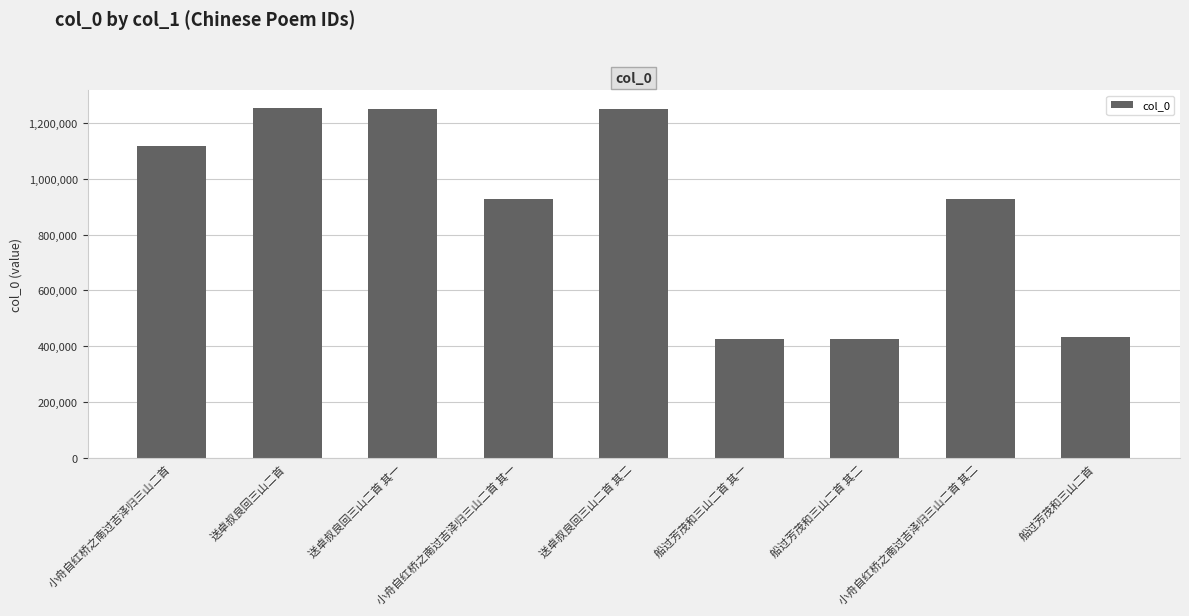

True or false: the data shows 425842 at 船过芳茂和三山二首 其二.

True